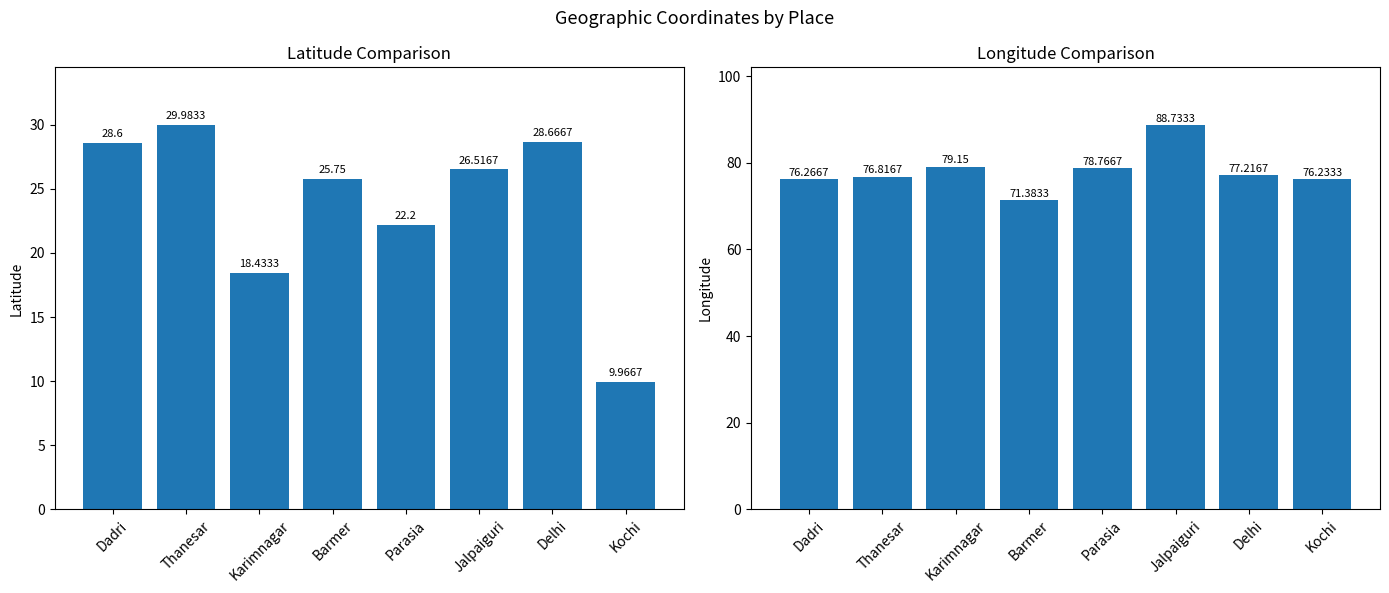

Rank the series by their average value, from highest to lowest.

longitude, latitude